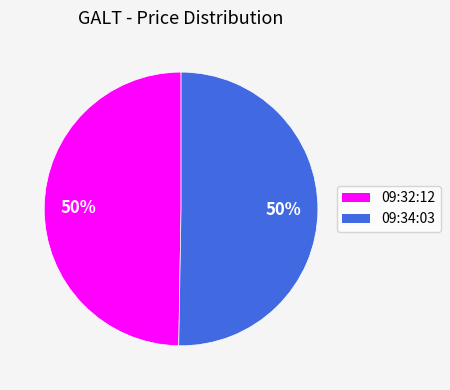

To the nearest percent, what is the combined percentage of 09:34:03 and 09:32:12?

100%